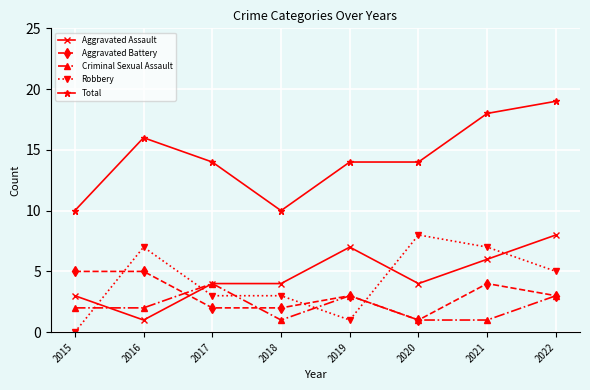

What is the value of the Aggravated Battery point at the 5th from the left?

3